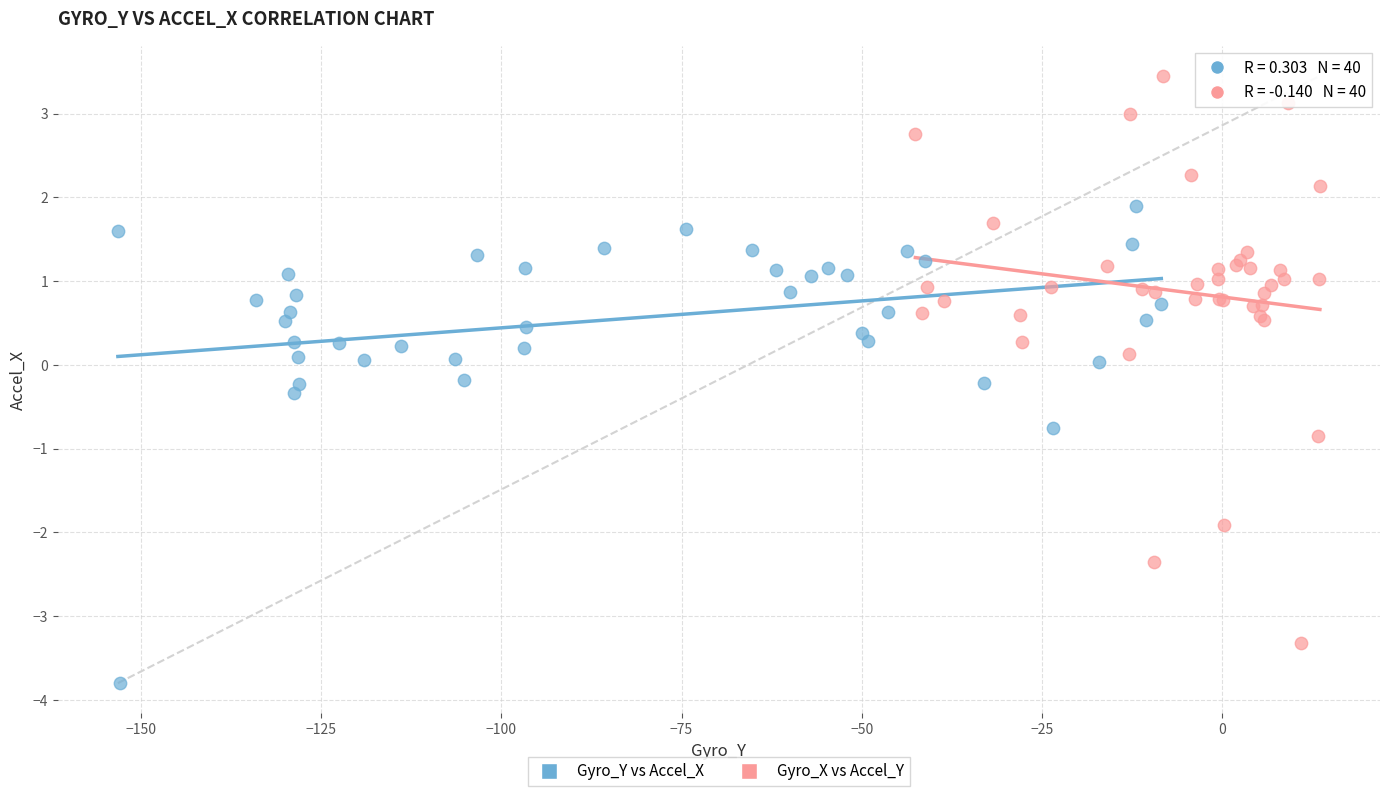

What are all the series names shown in the legend?

Gyro_Y vs Accel_X, Gyro_X vs Accel_Y